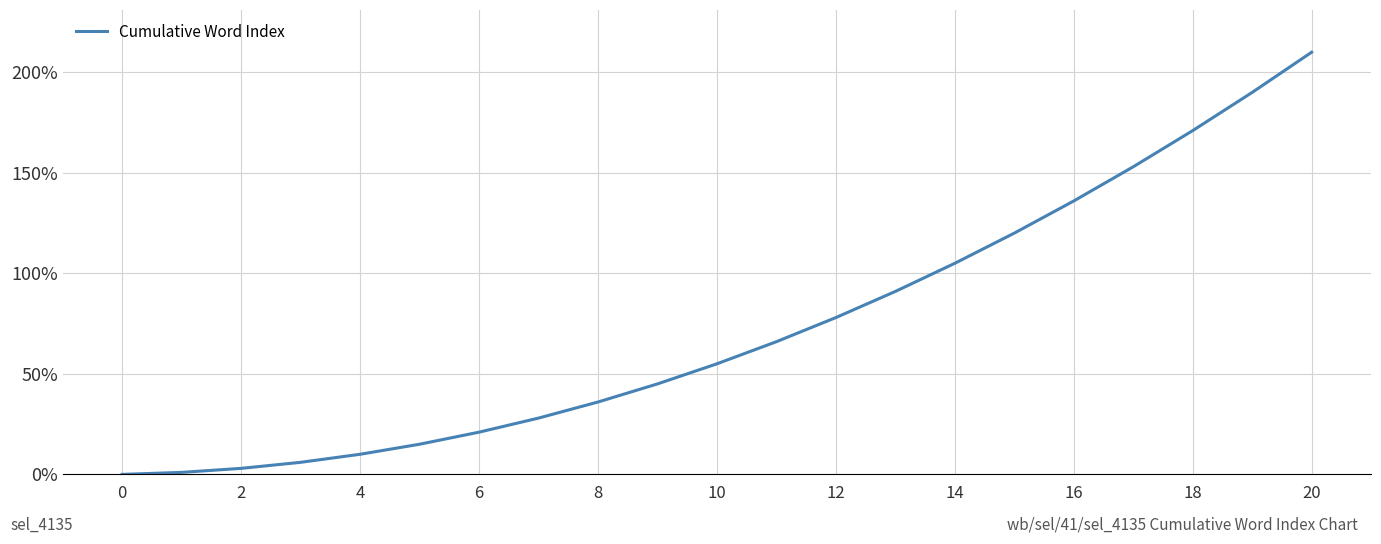

What is the difference between the maximum and minimum values?

210